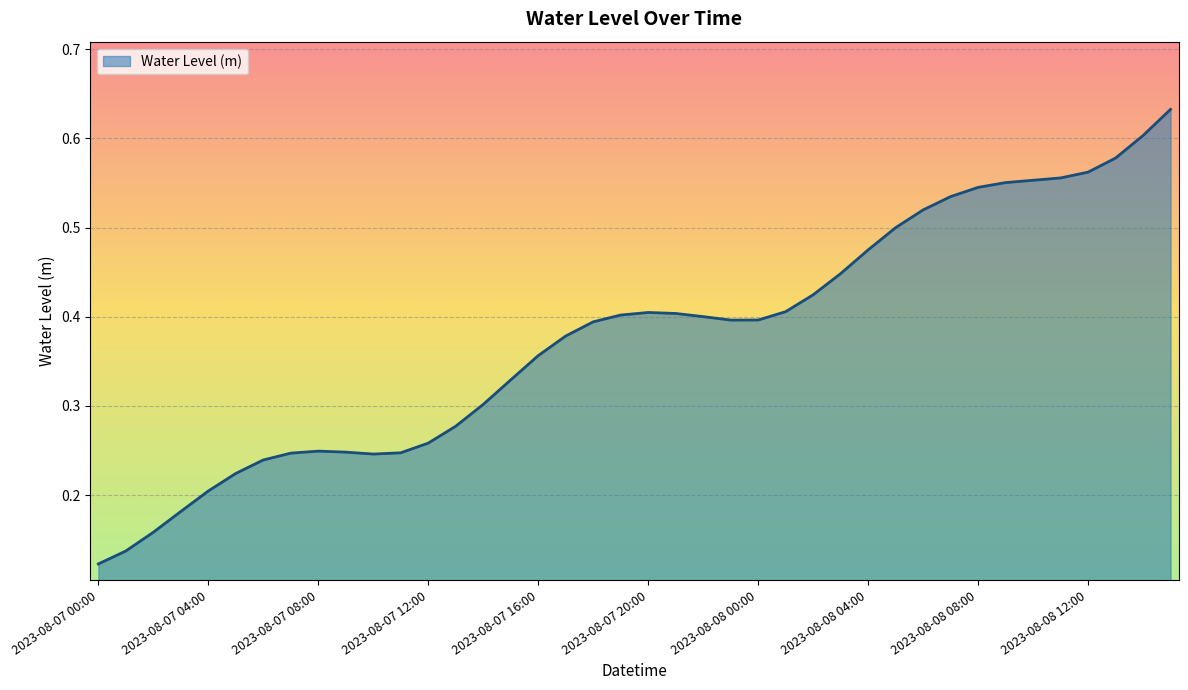

True or false: there are more than 1 points higher than both neighbors.

True